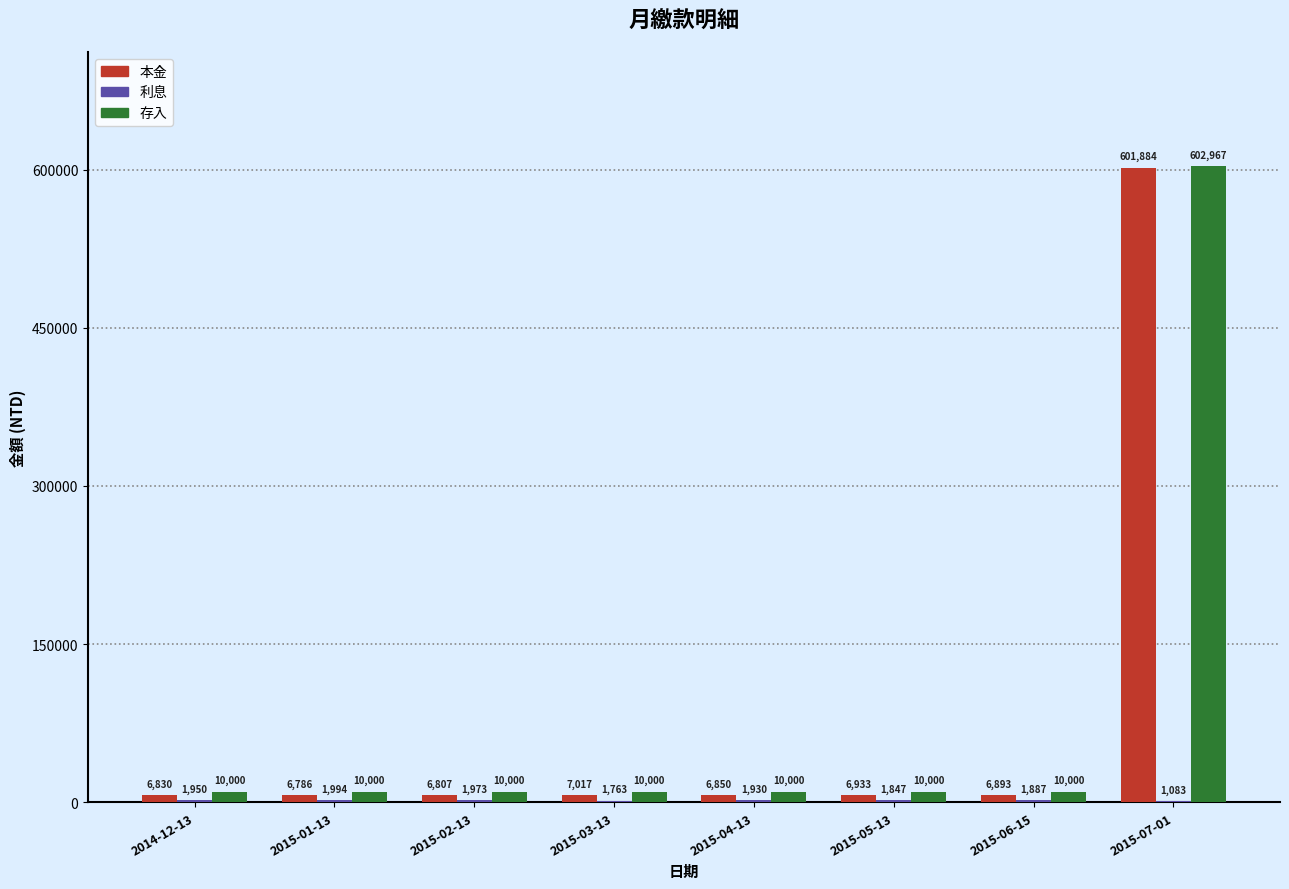

How many distinct data groups are displayed?

3